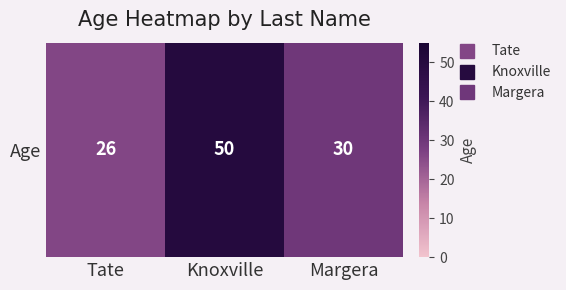

How many data points are less than 30?

1